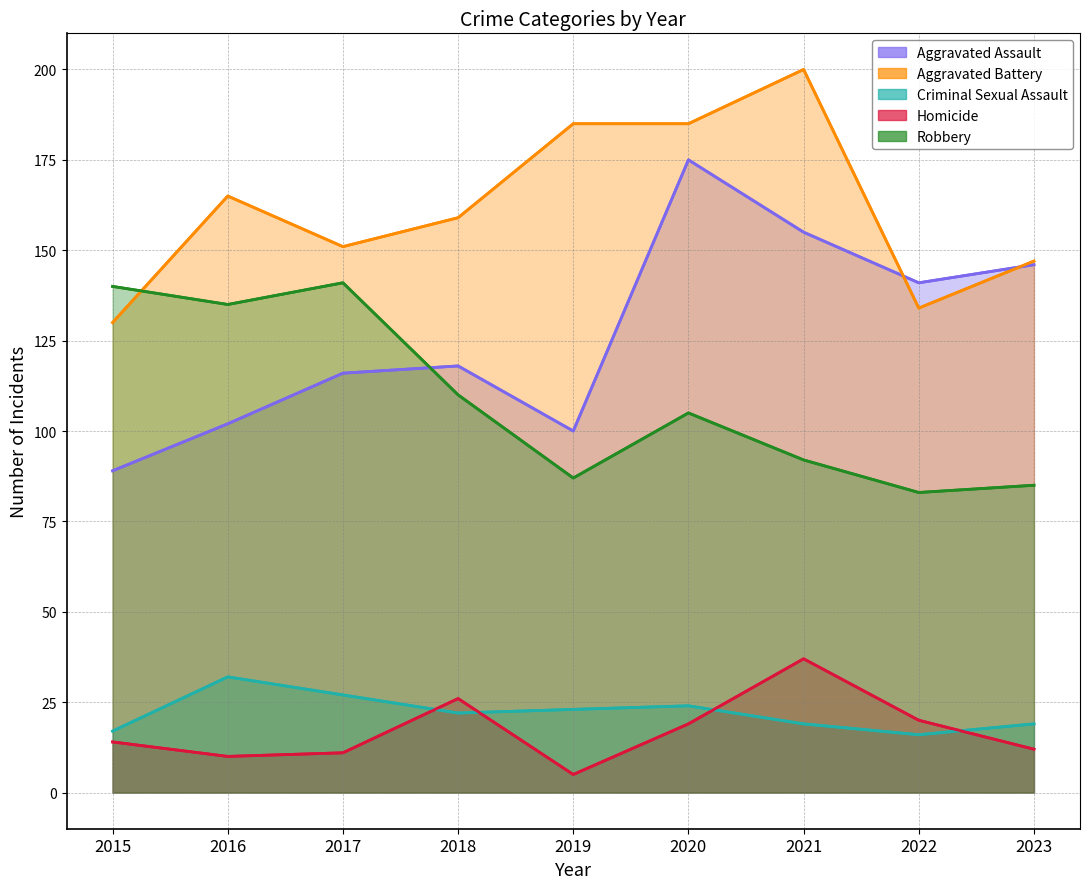

Count the number of data series in this chart.

5